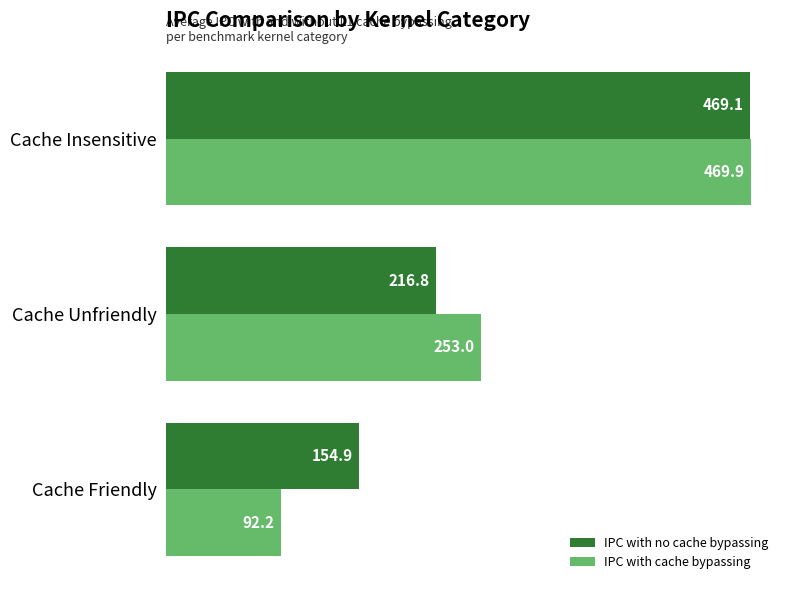

Which series has the largest total across all categories?

IPC with no cache bypassing